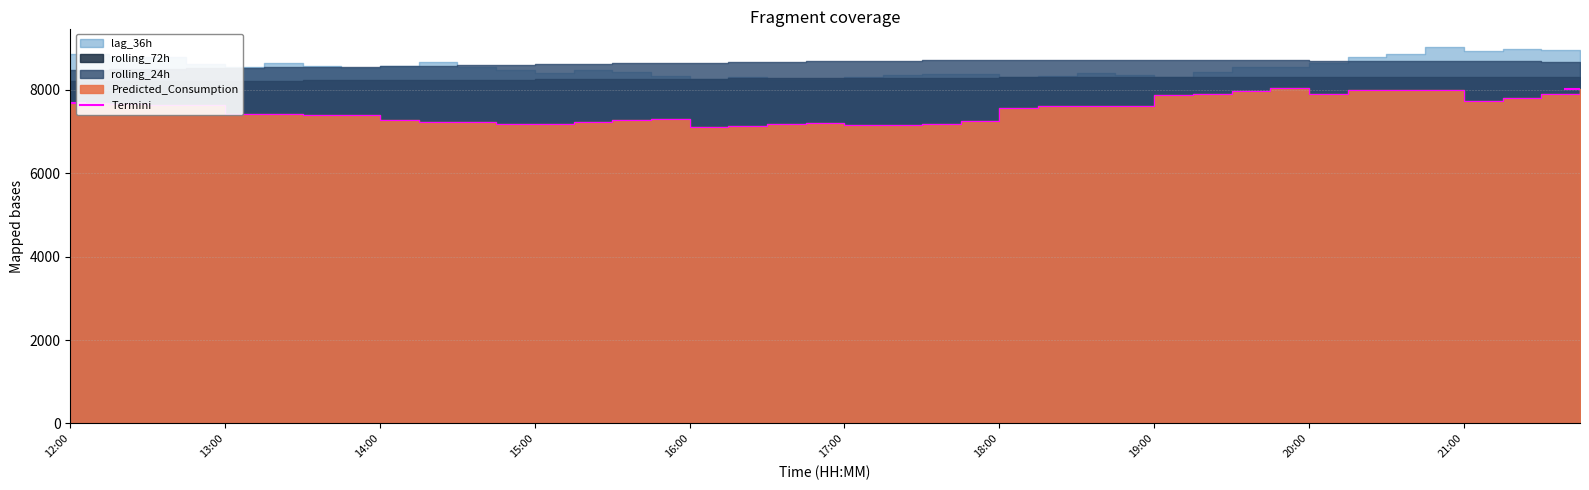

At which label does the data first exceed 7573?

12:00